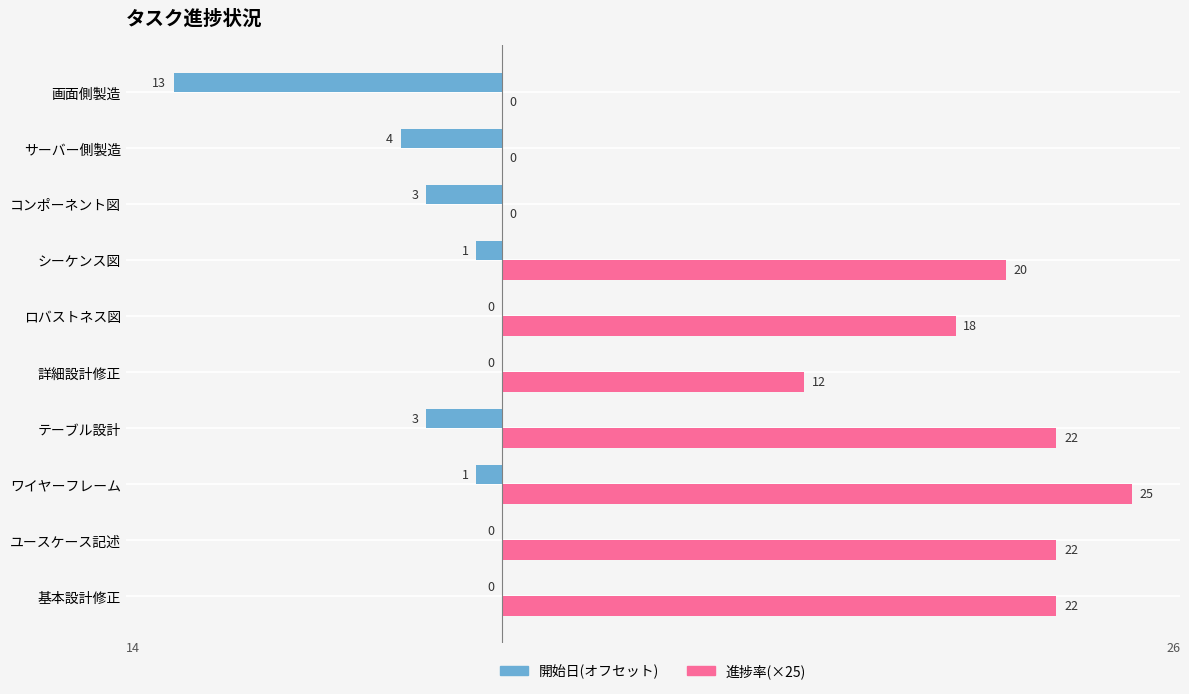

Which label corresponds to the largest value in the chart?

ワイヤーフレーム